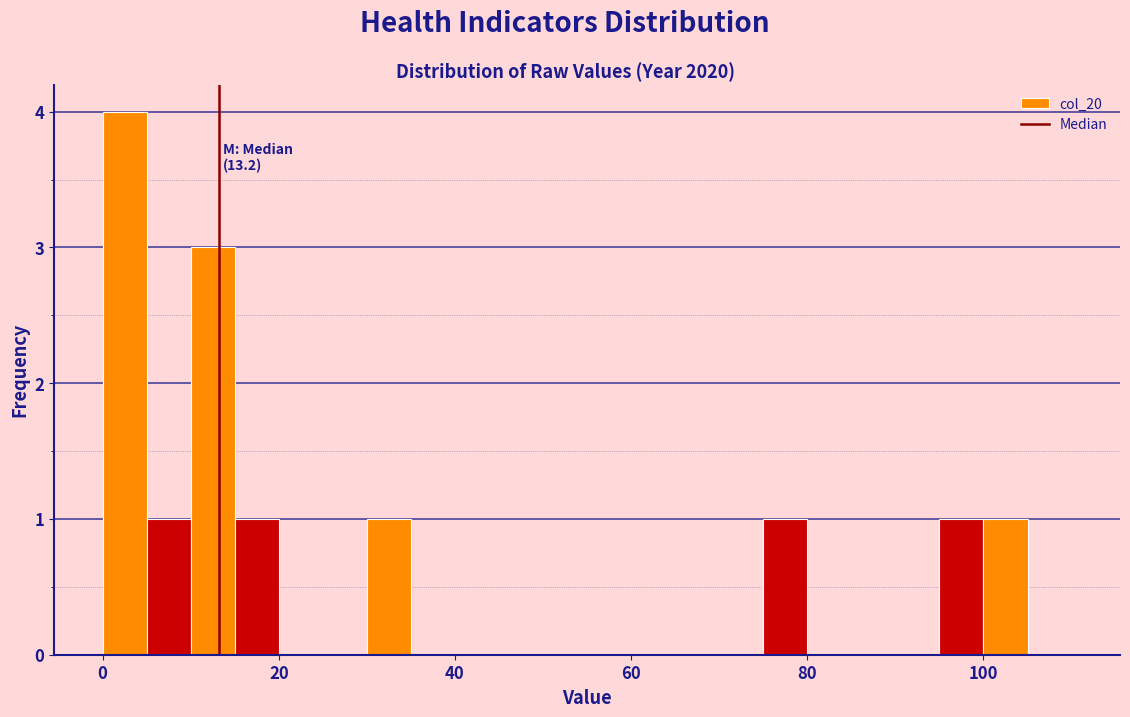

Read against the x-axis, roughly where is the centre of the tallest bar?

2